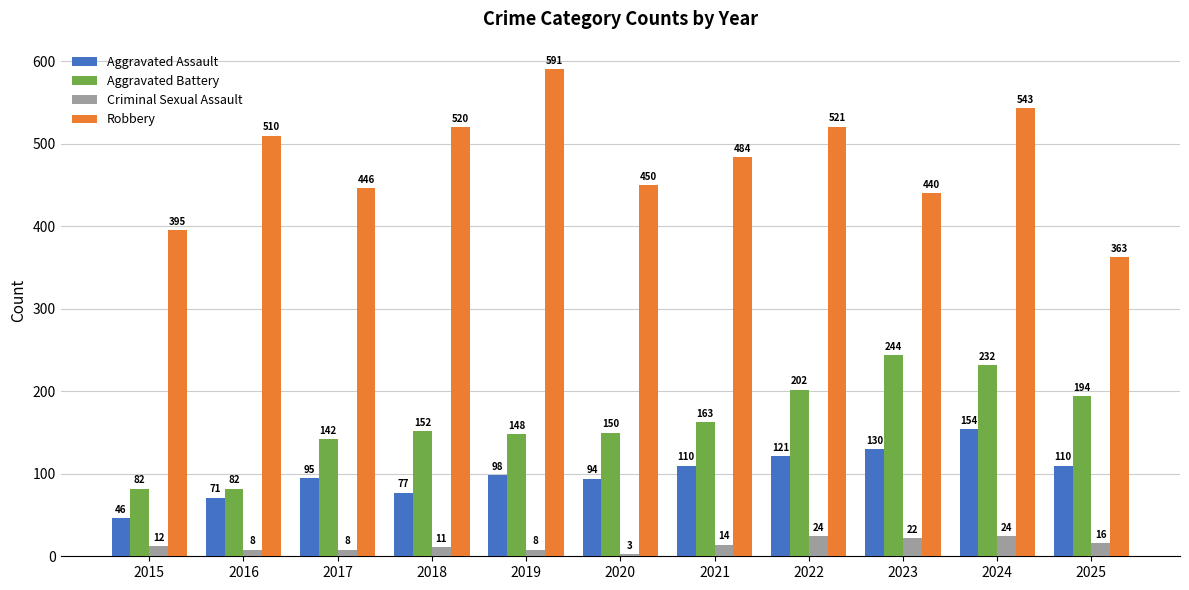

What is the minimum value for Aggravated Assault?

46